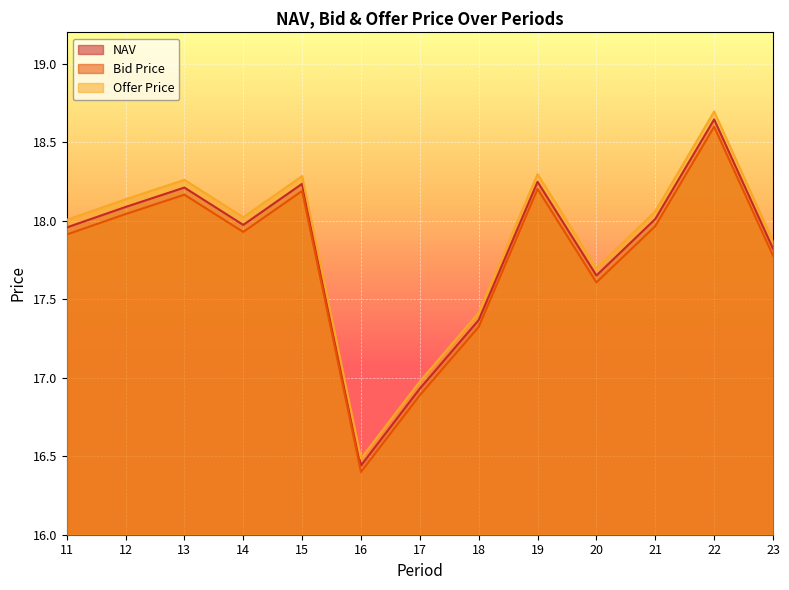

Reading left to right, list all the values displayed in this chart.

NAV: 18.0	18.1	18.2	18.0	18.2	16.4	16.9	17.4	18.2	17.7	18.0	18.6	17.8
Bid Price: 17.9	18.0	18.2	17.9	18.2	16.4	16.9	17.3	18.2	17.6	18.0	18.6	17.8
Offer Price: 18.0	18.1	18.3	18.0	18.3	16.5	17.0	17.4	18.3	17.7	18.1	18.7	17.9